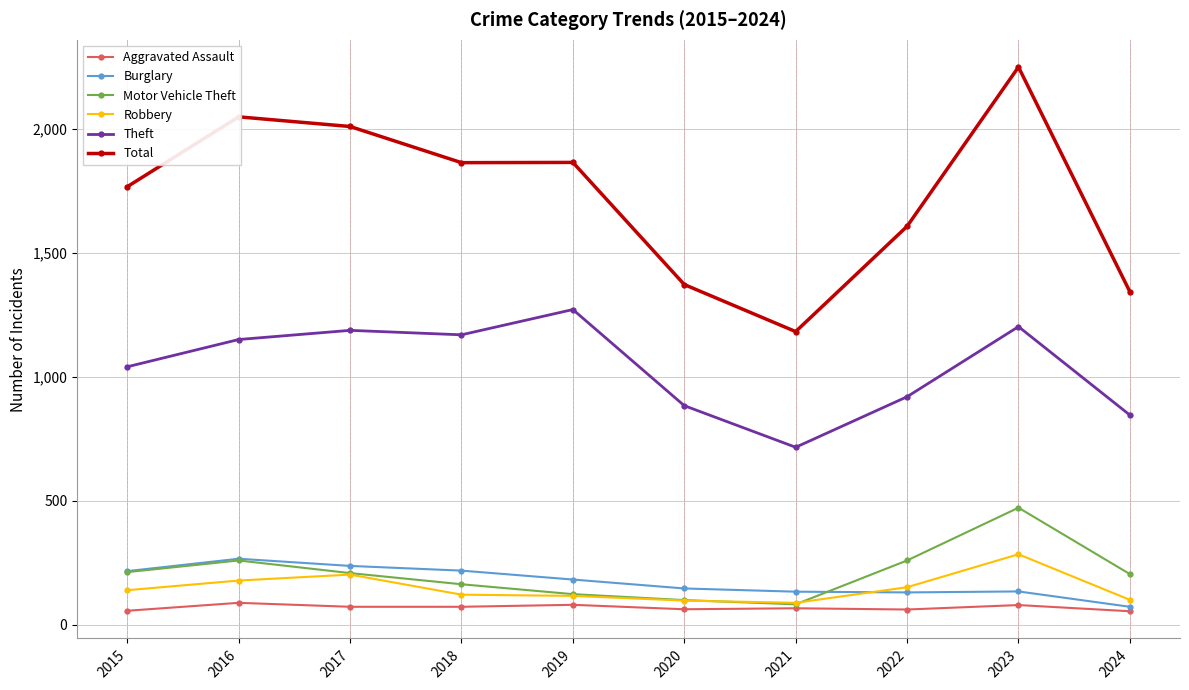

True or false: Aggravated Assault and Theft intersect in this chart.

False